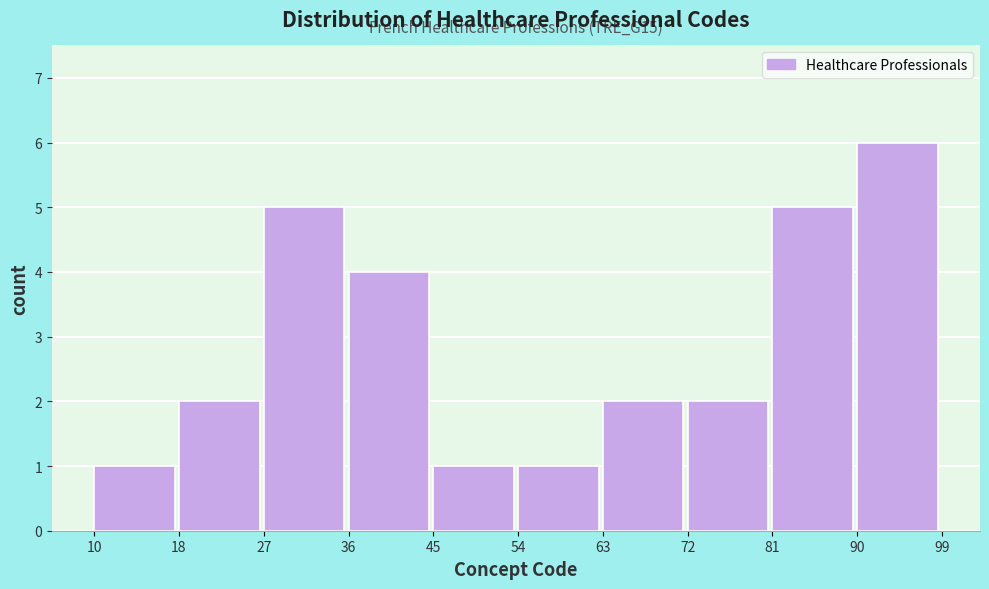

Over which range of the x-axis is the bar tallest?

90 to 99